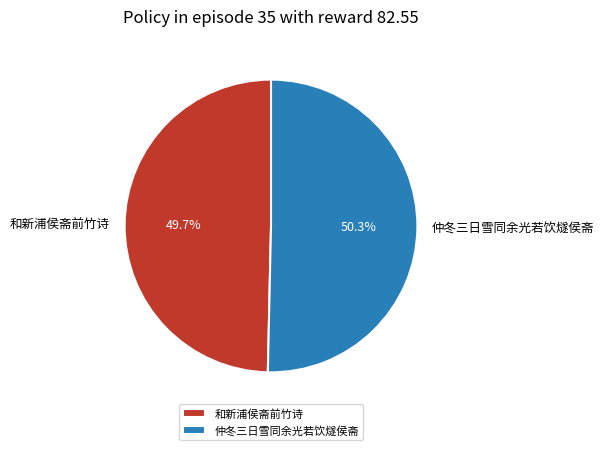

Which category has the smallest portion of the pie?

和新浦侯斋前竹诗